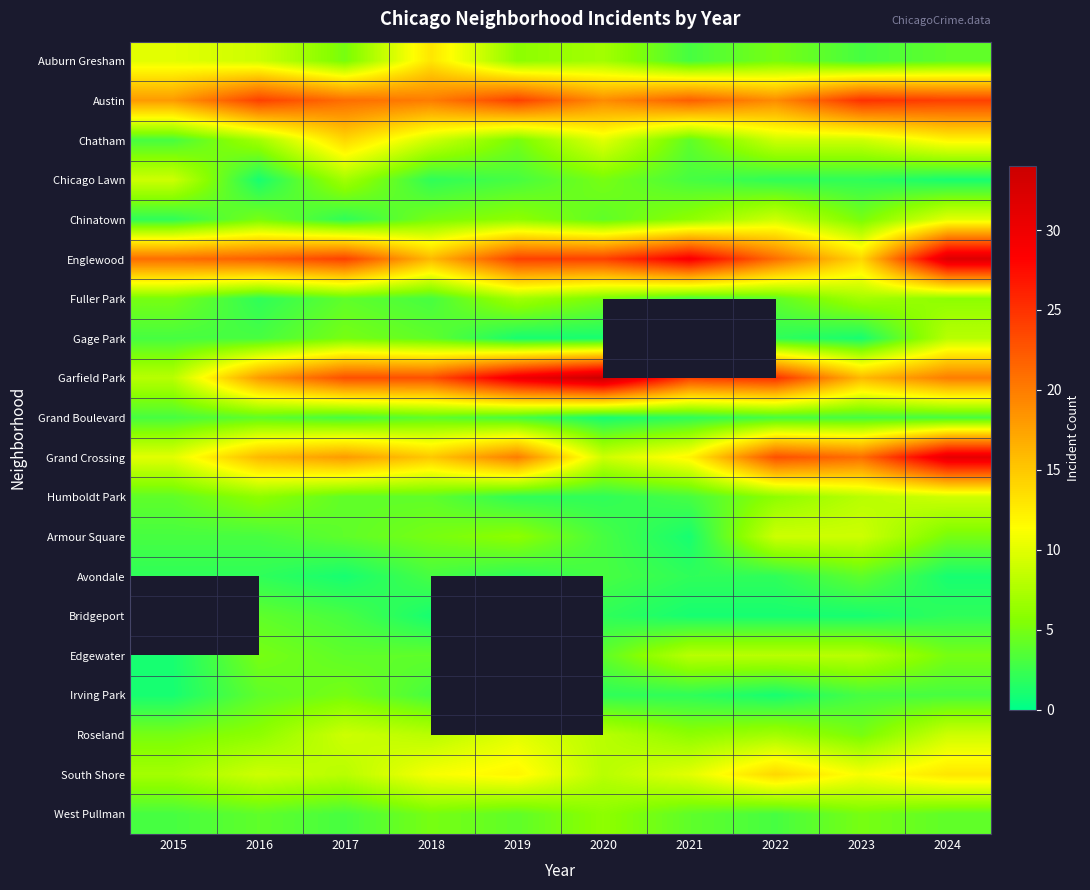

What is the maximum value for Englewood?

32.0